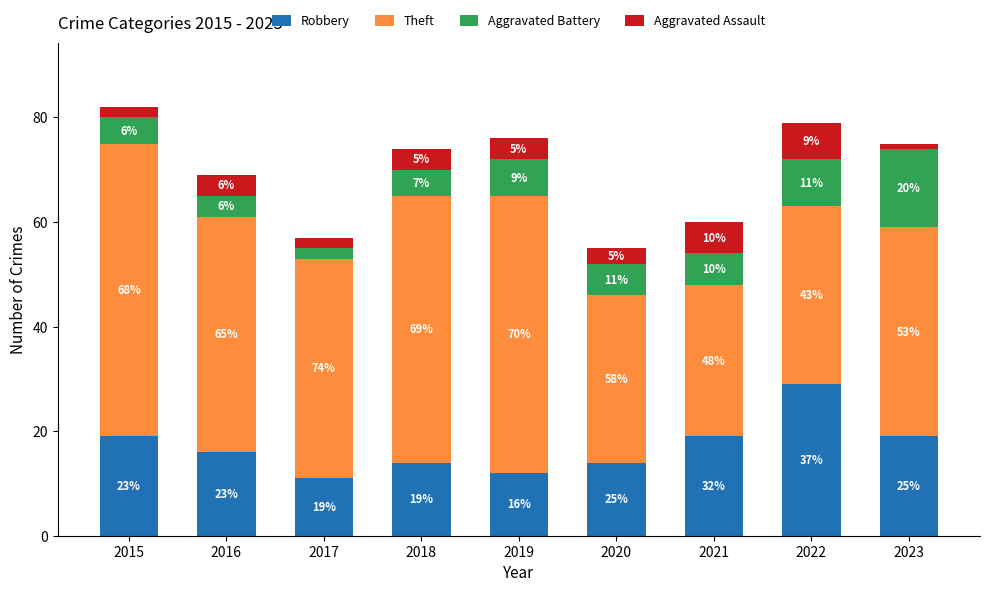

The Robbery series shows 12 at 2019. True or false?

True